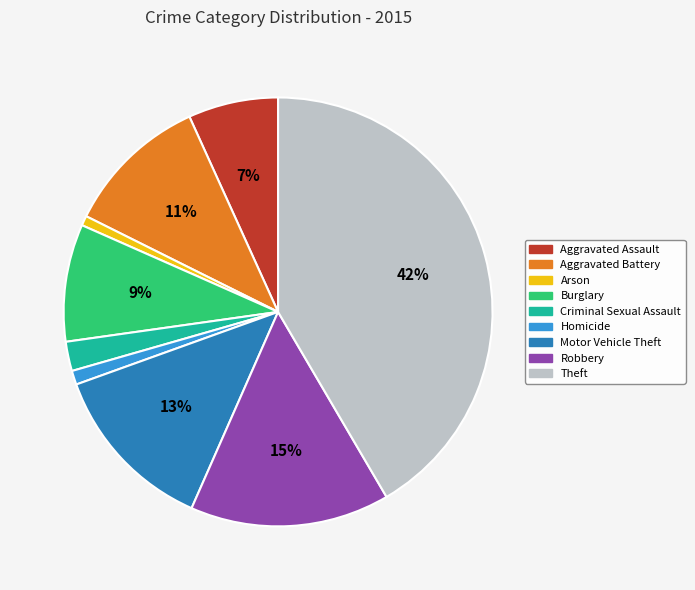

Between Robbery and Motor Vehicle Theft, which is larger?

Robbery